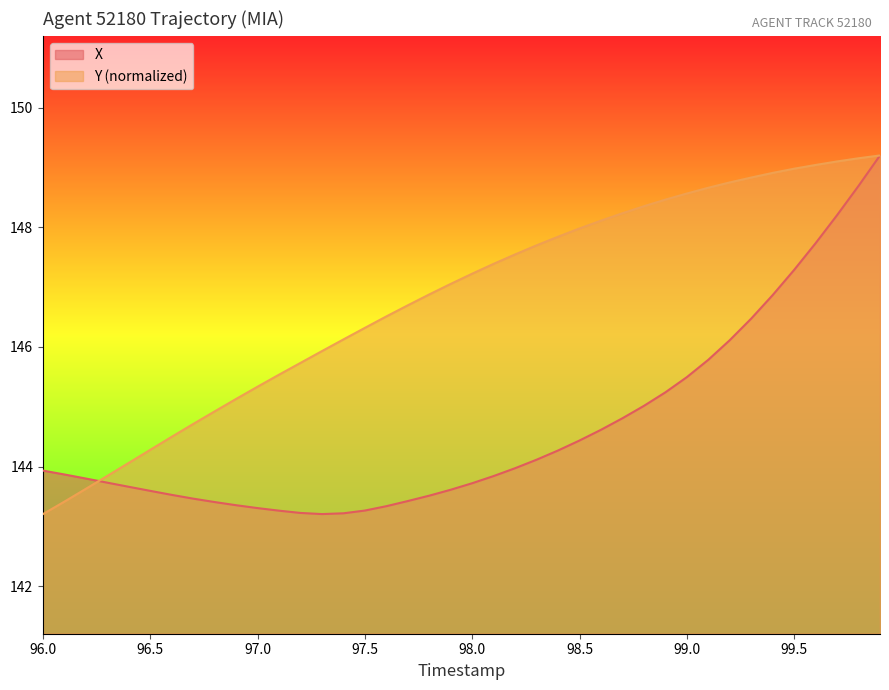

True or false: Y has more than 2 interior local peaks.

False